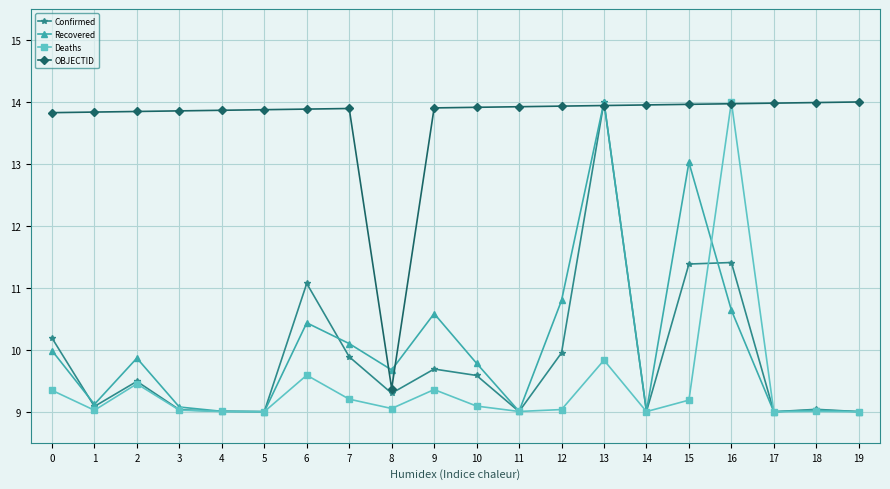

What is the spread (max minus min) of values at 1?

4.8